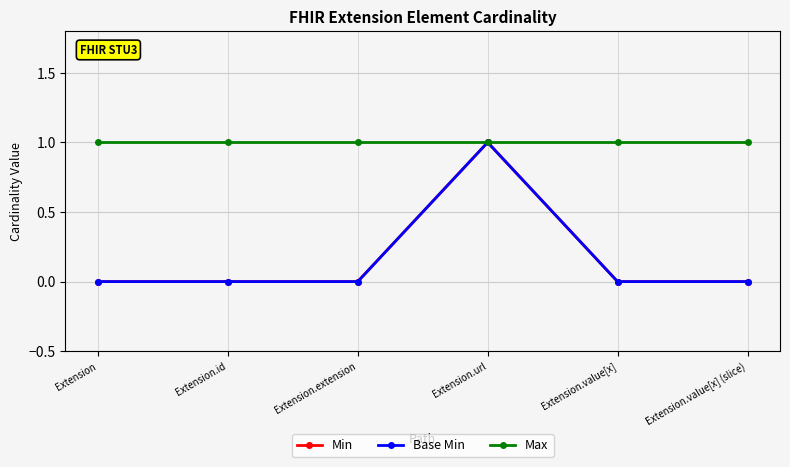

Is this an area chart (filled region under the line)?

No